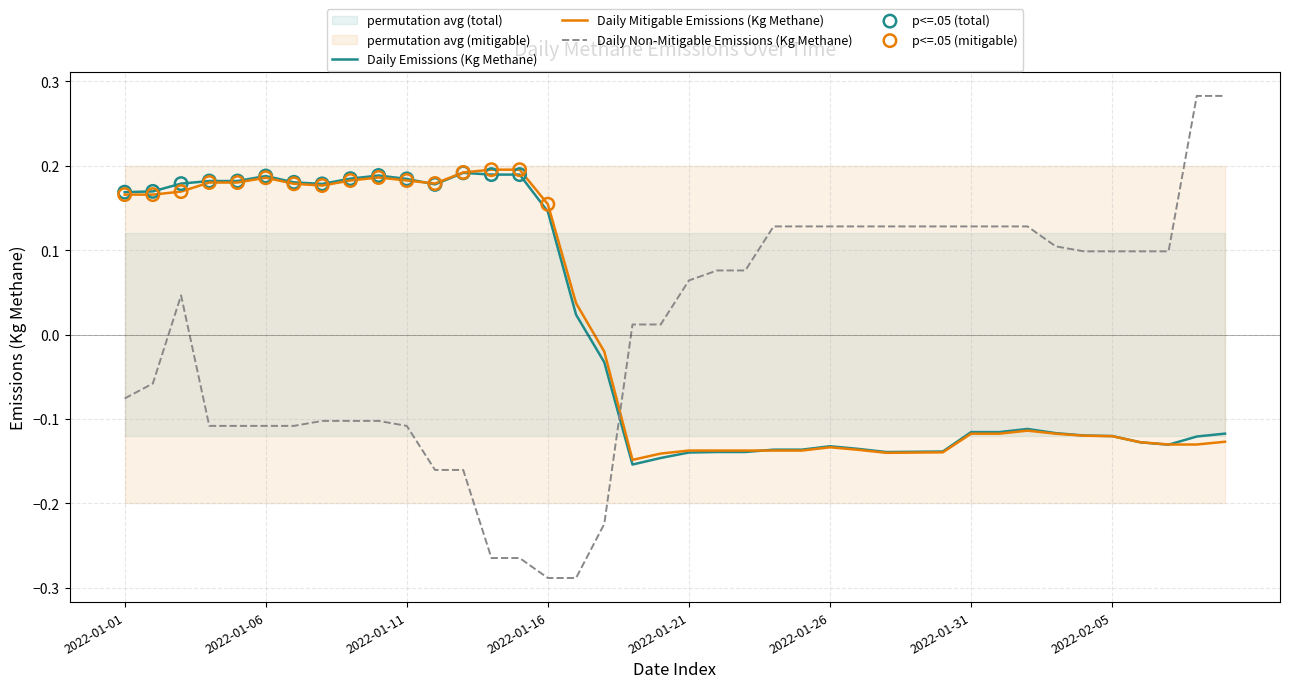

Which series reaches the maximum Y coordinate?

Daily Non-Mitigable Emissions (Kg Methane)